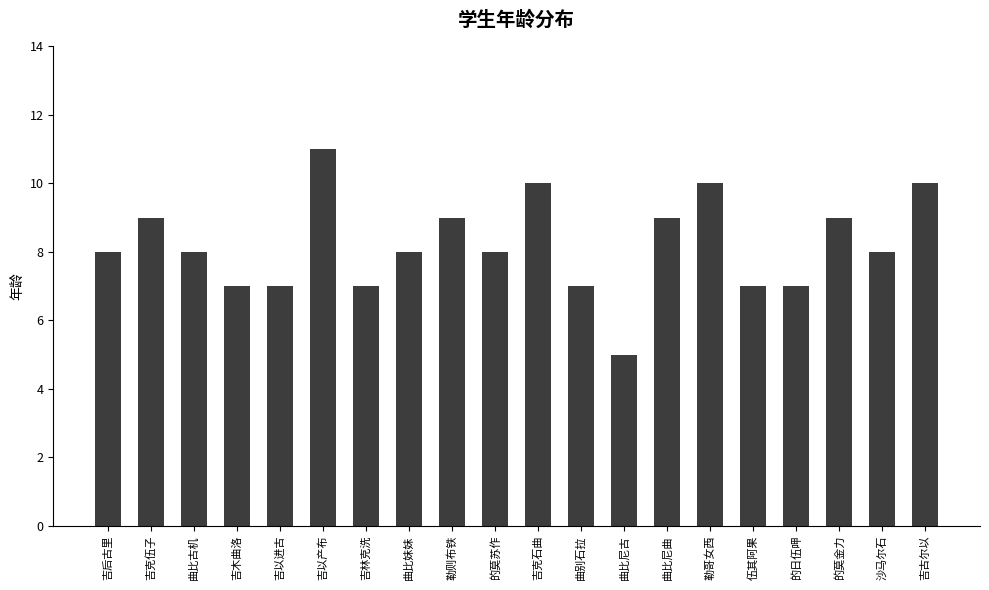

What is the maximum value shown in the chart?

11